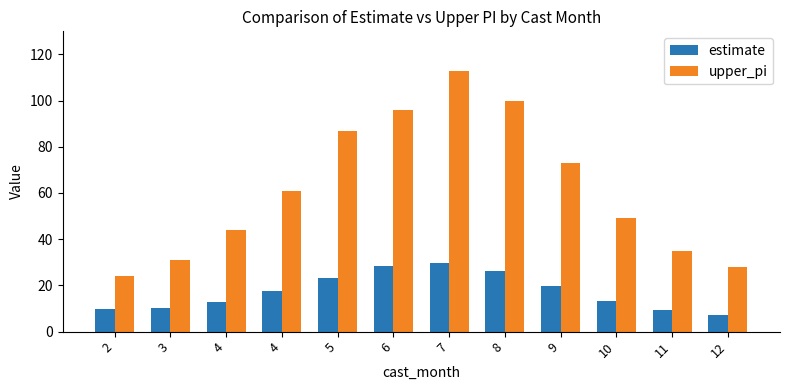

Count the number of data series in this chart.

2